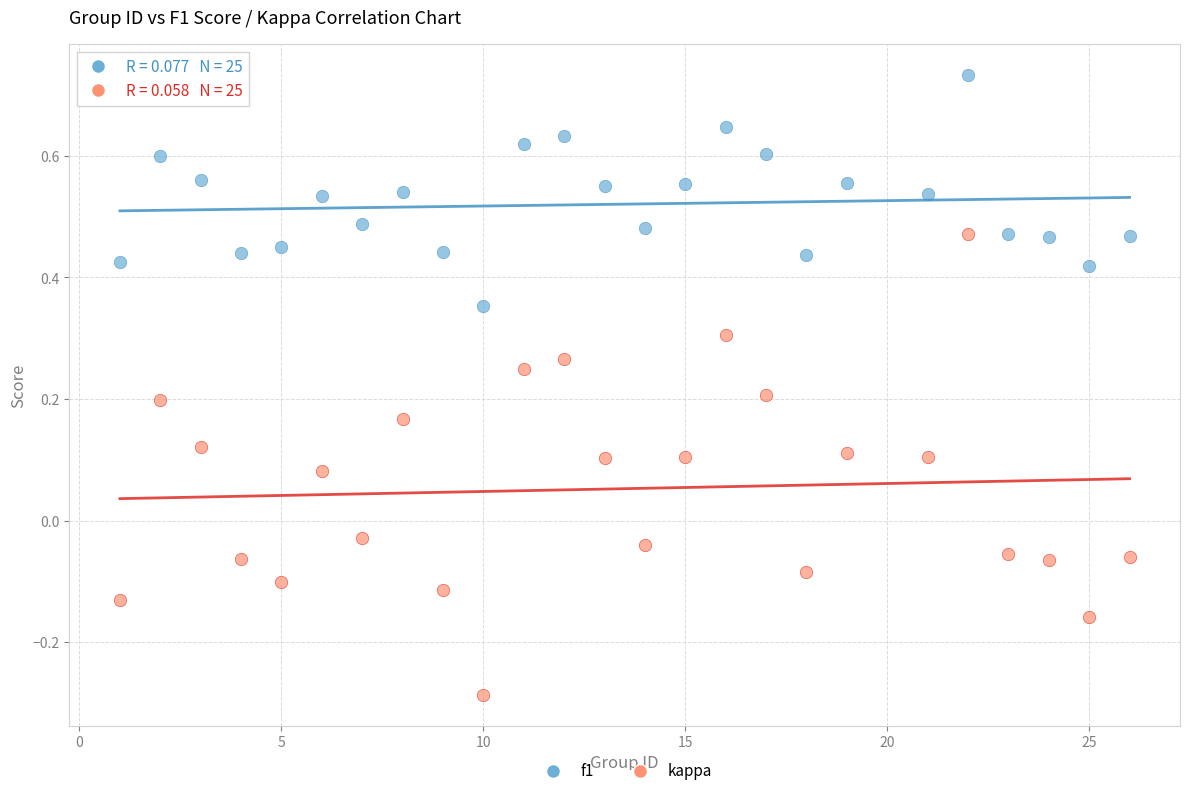

What are all the series names shown in the legend?

f1, kappa